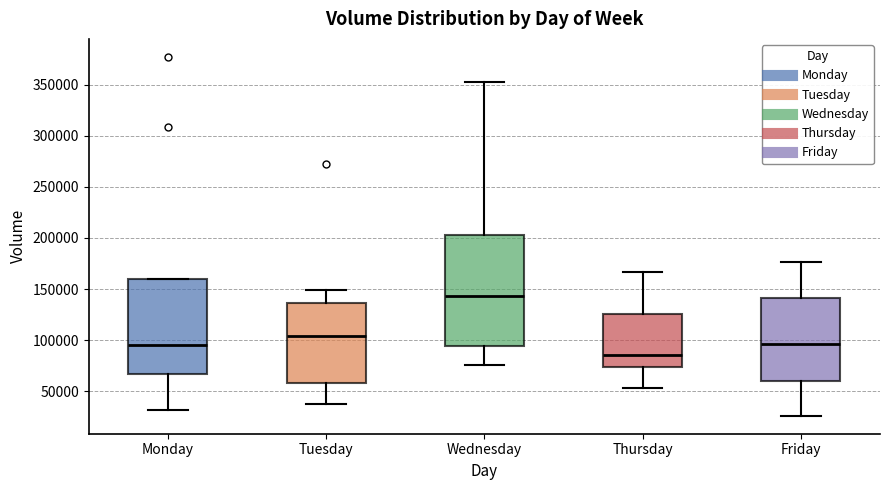

Where is the lower edge of the box for Monday on the y-axis? The values are not printed on the chart, so give them approximately, as read against the axis.

65000